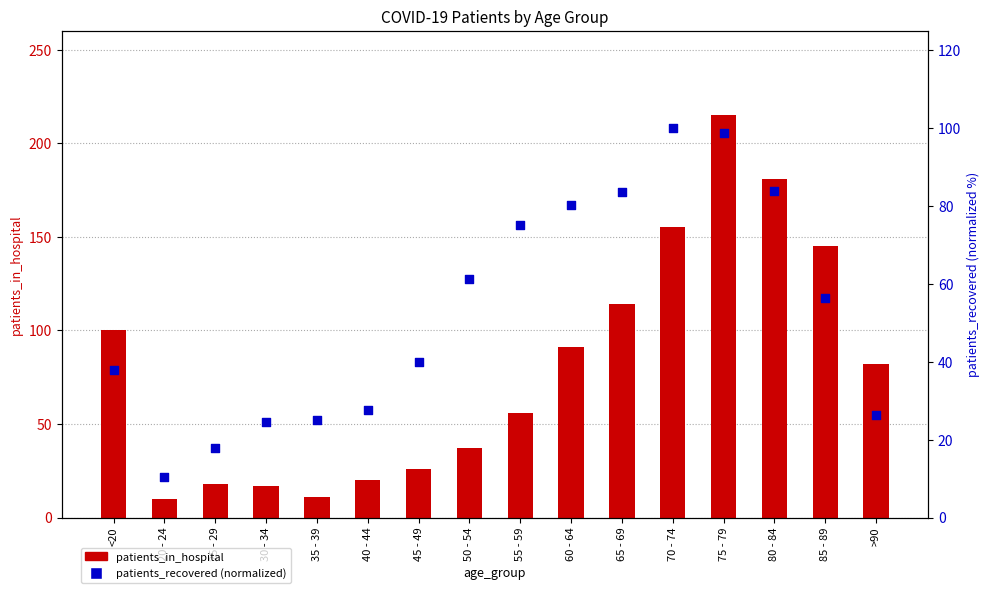

What are all the series names shown in the legend?

patients_in_hospital, patients_recovered (normalized)